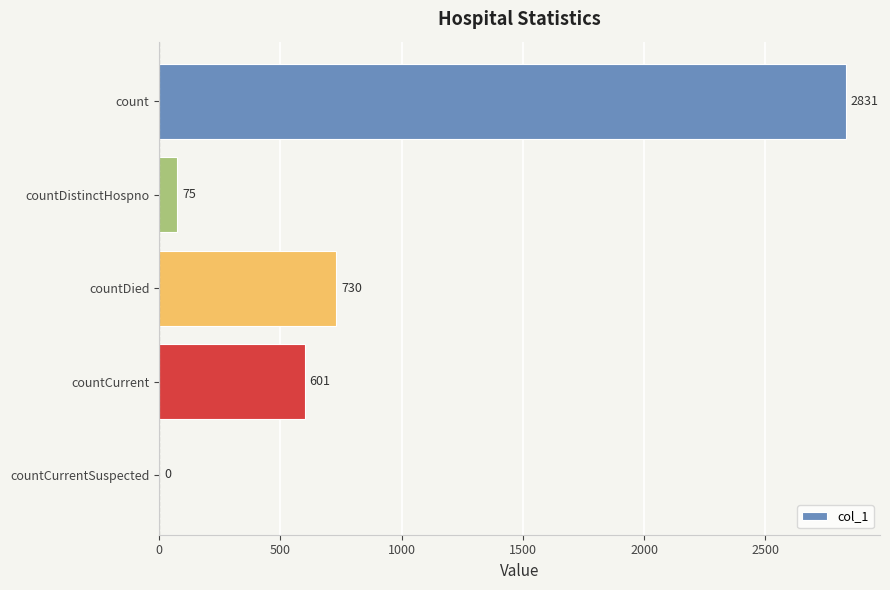

What is the sum of the values at countCurrent and countDied?

1331